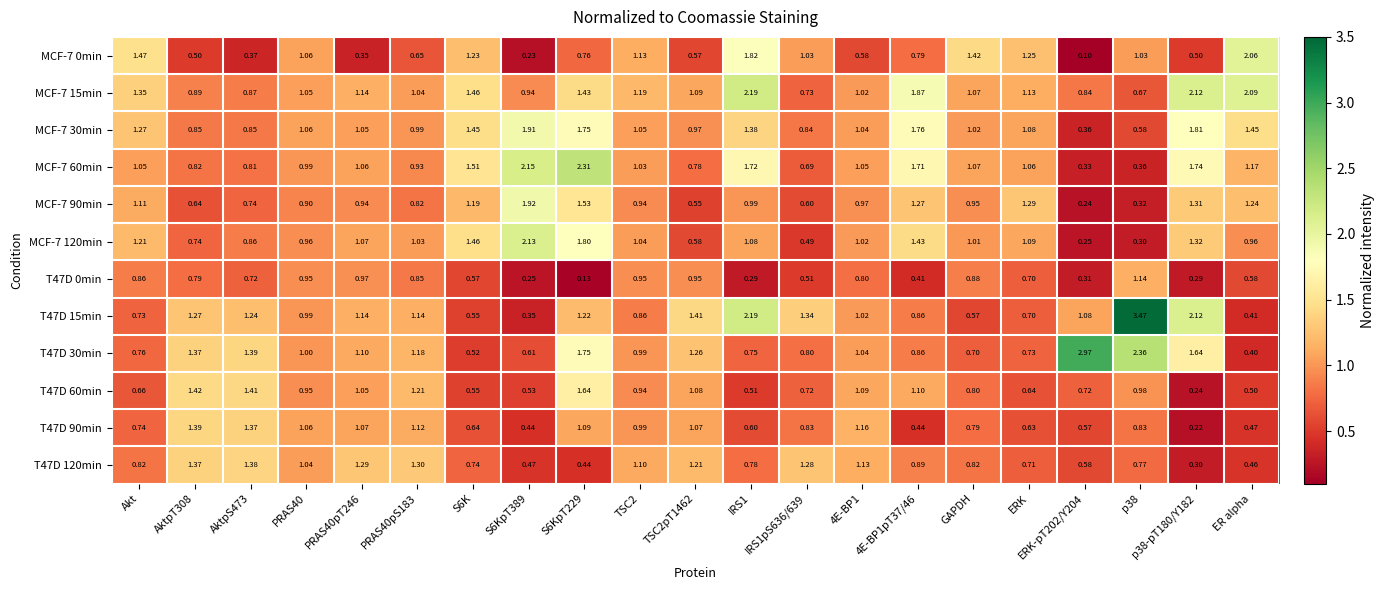

Is the value of MCF-7 0min at S6KpT229 greater than the value of MCF-7 90min at PRAS40pT246?

No